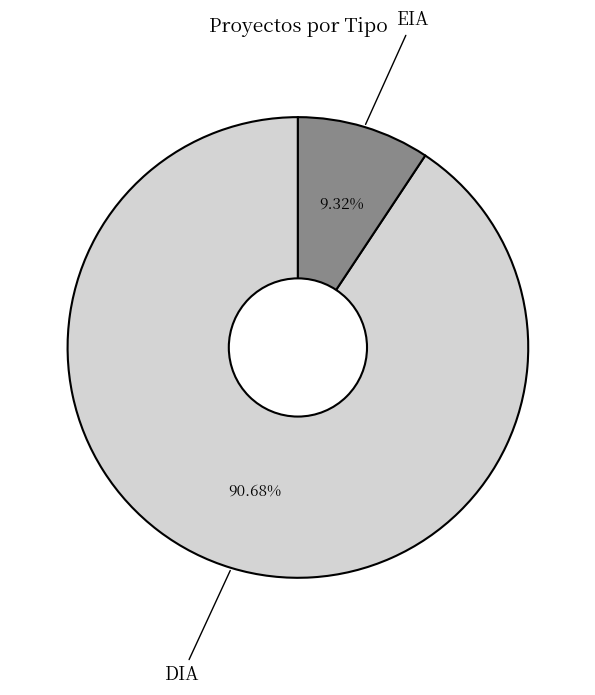

Is EIA the majority of the pie?

No